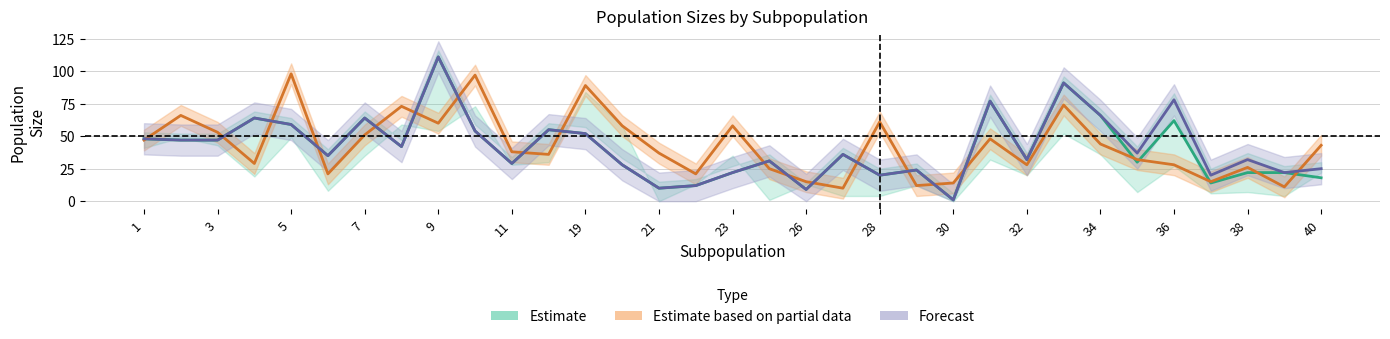

What is the difference between the highest and lowest values at 37?

6